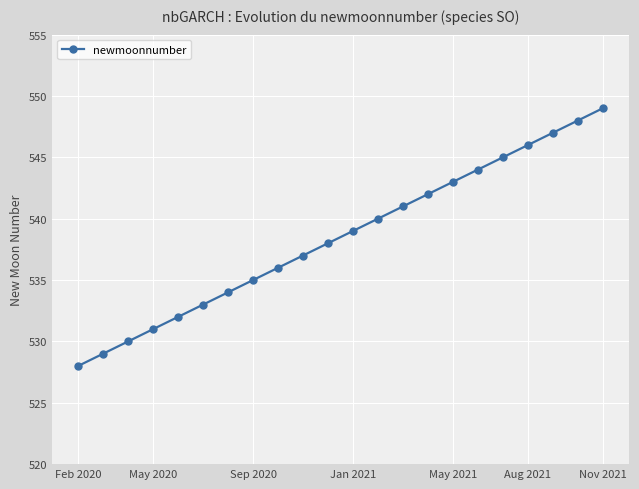

Reading left to right, list all the values displayed in this chart.

528	529	530	531	532	533	534	535	536	537	538	539	540	541	542	543	544	545	546	547	548	549